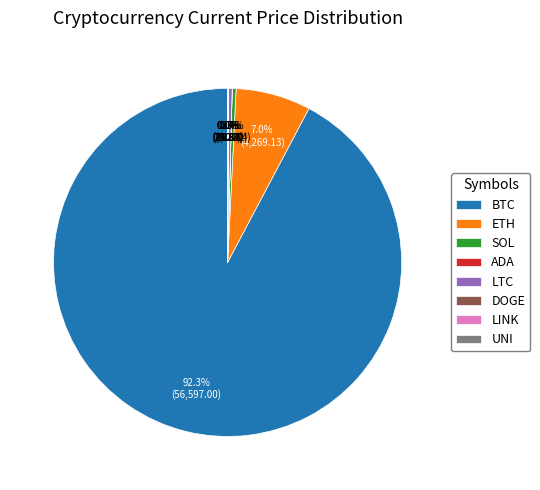

What is the largest slice in the pie chart?

BTC